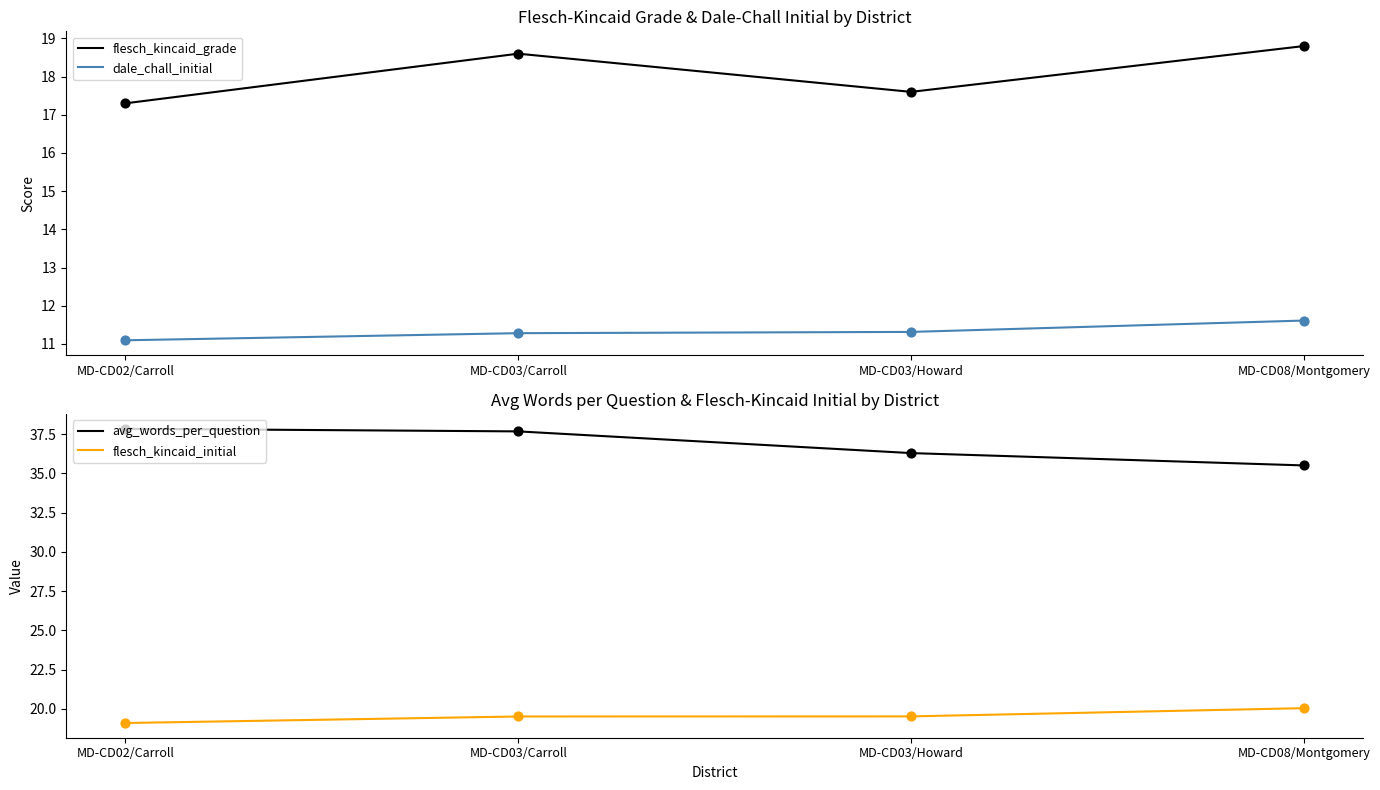

What are all the series names shown in the legend?

flesch_kincaid_grade, dale_chall_initial, avg_words_per_question, flesch_kincaid_initial